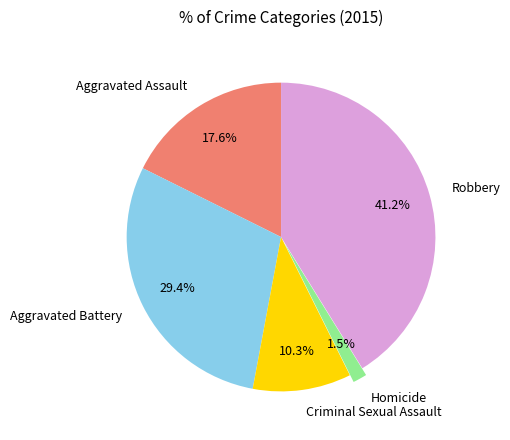

Is it true that Robbery is 29% of the pie?

False